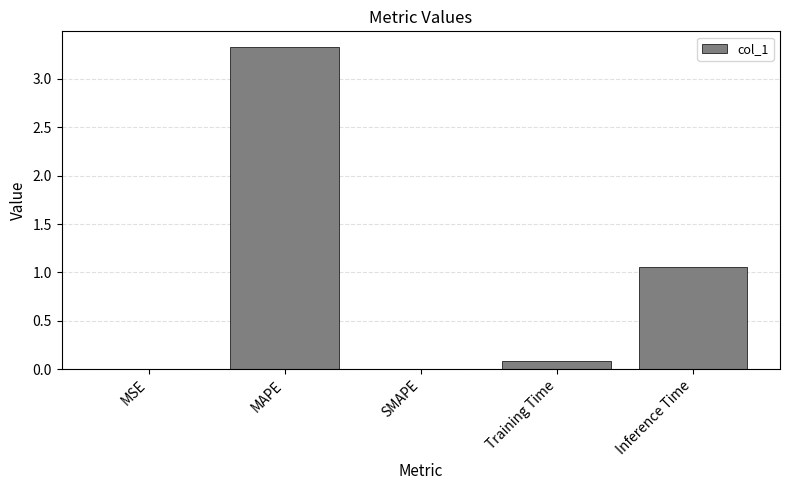

What is the change in value from MAPE to Training Time?

-3.2